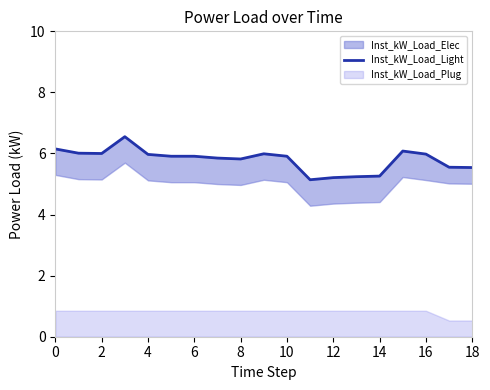

What is the maximum value shown in the chart?

6.5